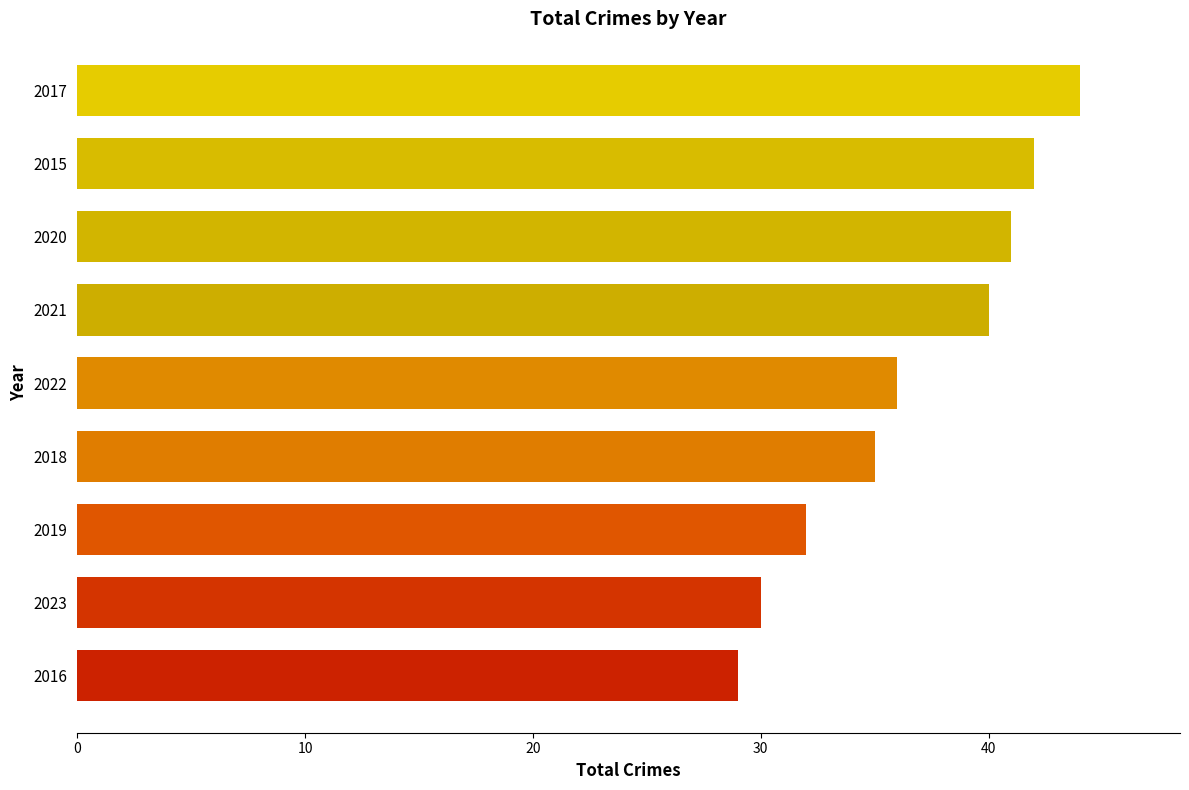

Reading bottom to top, transcribe all the data shown in this chart.

29	30	32	35	36	40	41	42	44